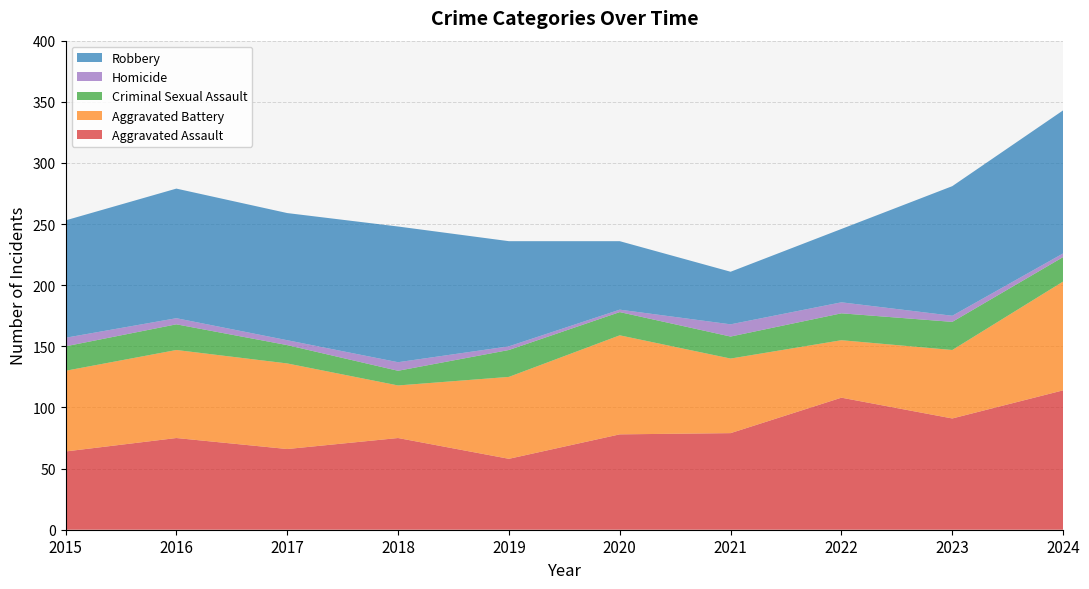

Reading right to left, list all the values displayed in this chart.

Aggravated Assault: 2024=114	2023=91	2022=108	2021=79	2020=78	2019=58	2018=75	2017=66	2016=75	2015=64
Aggravated Battery: 2024=89	2023=56	2022=47	2021=61	2020=81	2019=67	2018=43	2017=70	2016=72	2015=66
Criminal Sexual Assault: 2024=20	2023=23	2022=22	2021=18	2020=19	2019=22	2018=12	2017=15	2016=21	2015=20
Homicide: 2024=3	2023=5	2022=9	2021=10	2020=2	2019=3	2018=7	2017=4	2016=5	2015=7
Robbery: 2024=117	2023=106	2022=60	2021=43	2020=56	2019=86	2018=111	2017=104	2016=106	2015=96